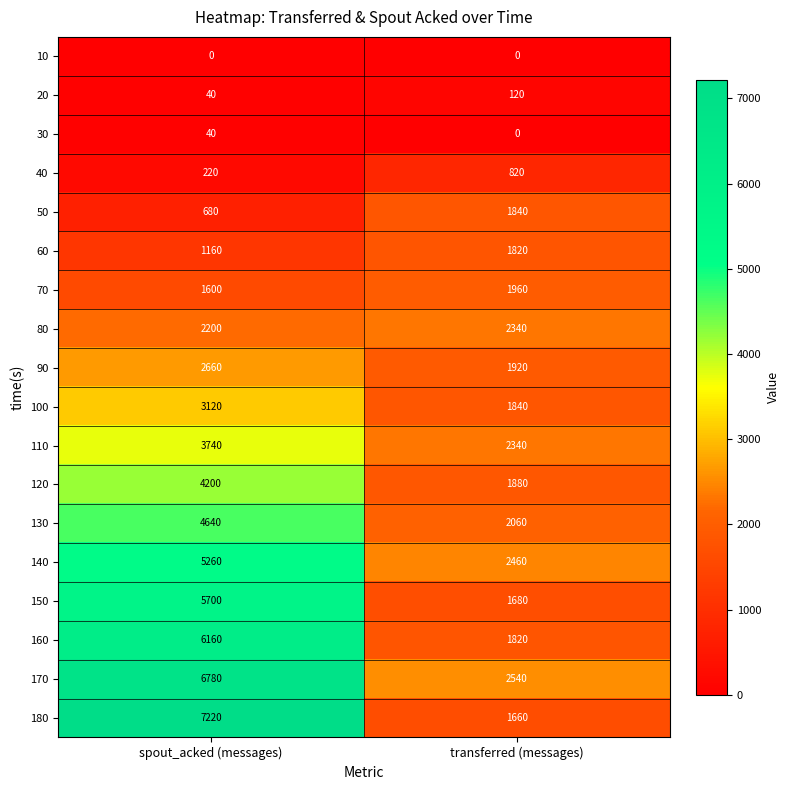

How many series are shown in this chart?

18